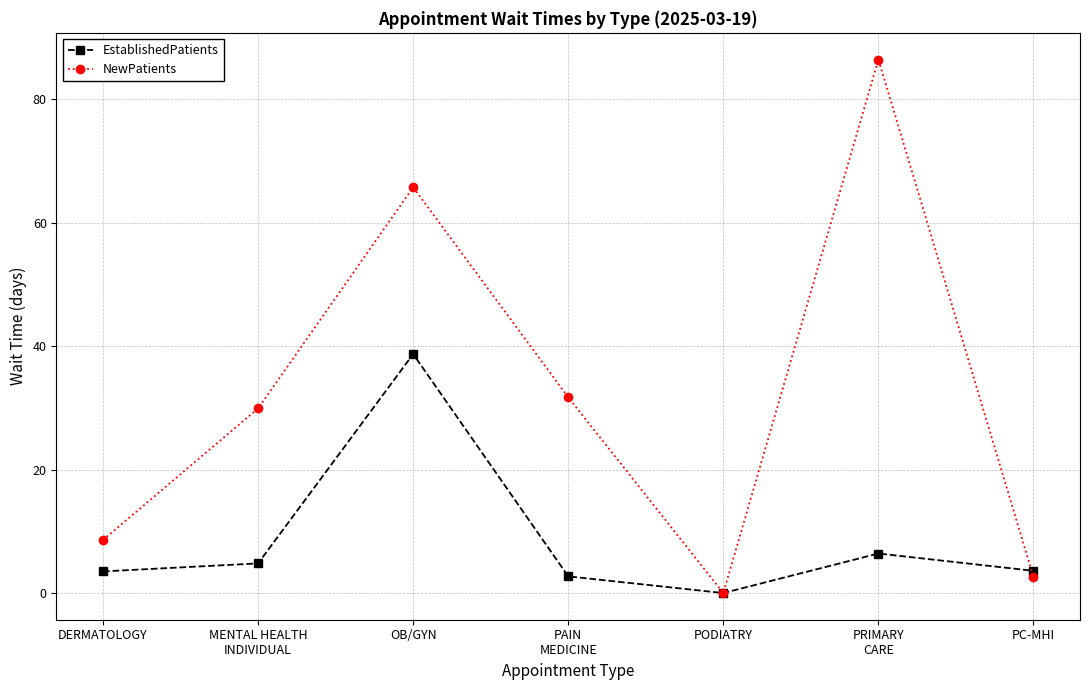

The value of NewPatients at DERMATOLOGY is 8.6. True or false?

True